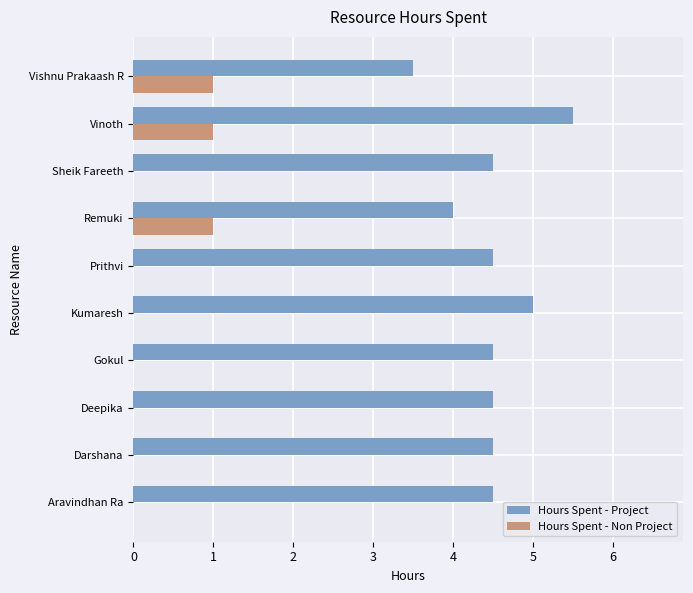

At which category is the sum across all series the highest?

Vinoth